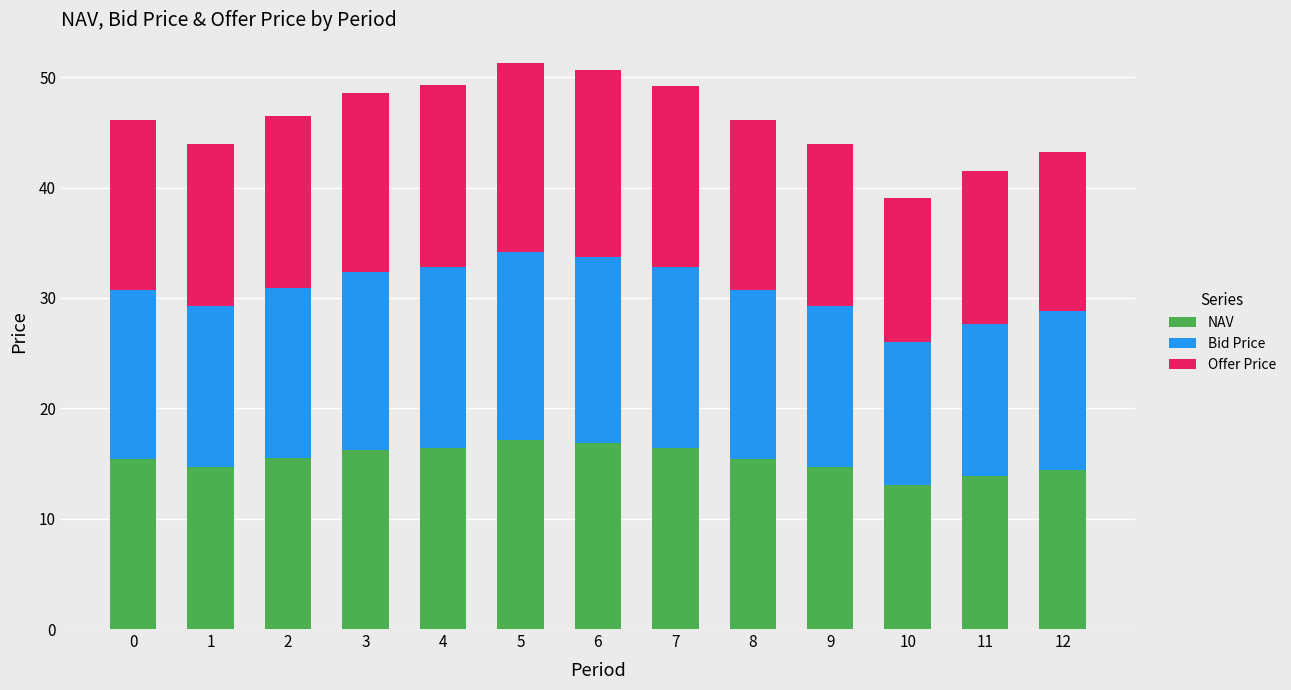

What is the maximum value for NAV?

17.1